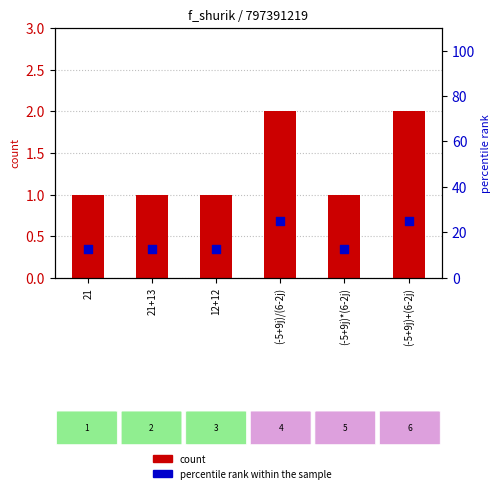

Which series has the largest Y range (max minus min)?

percentile rank within the sample